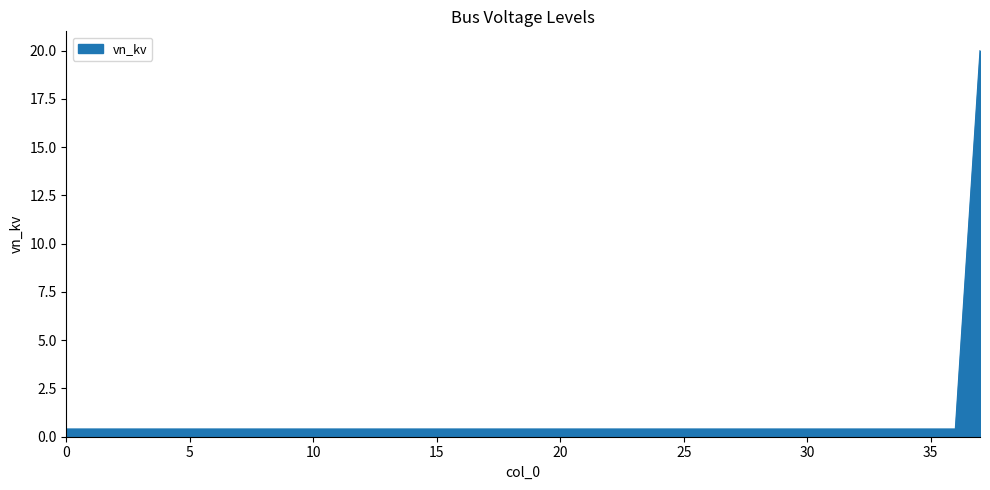

What is the greatest value displayed?

20.0